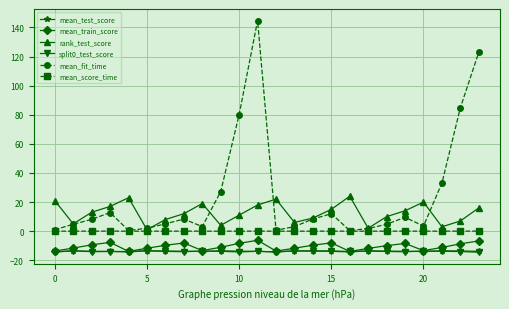

How many data points in rank_test_score are less than 13?

12